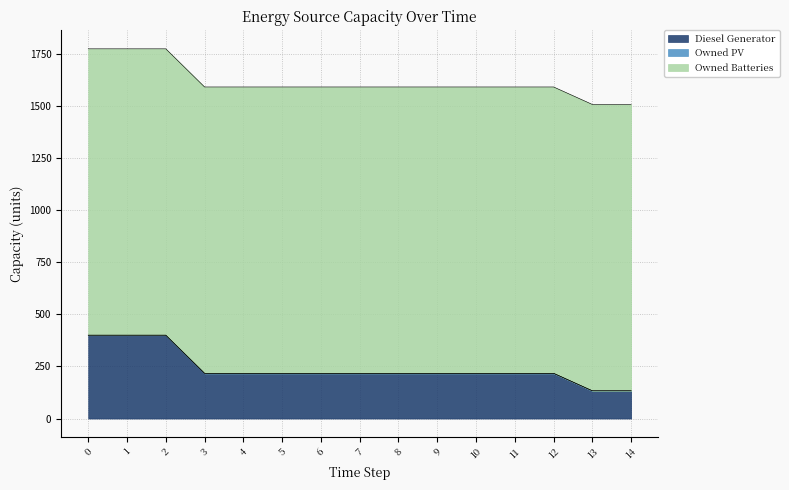

What is the value of the Owned Batteries point at the 13th from the left?

1374